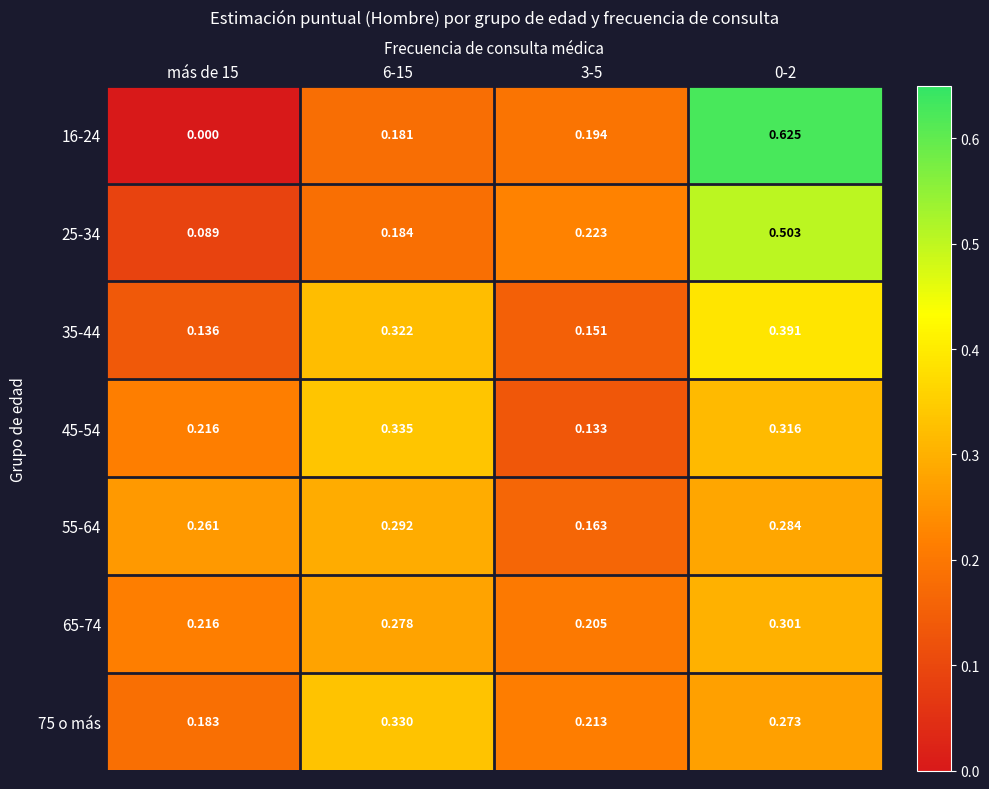

Is the value of 55-64 at 0-2 greater than the value of 16-24 at 3-5?

Yes